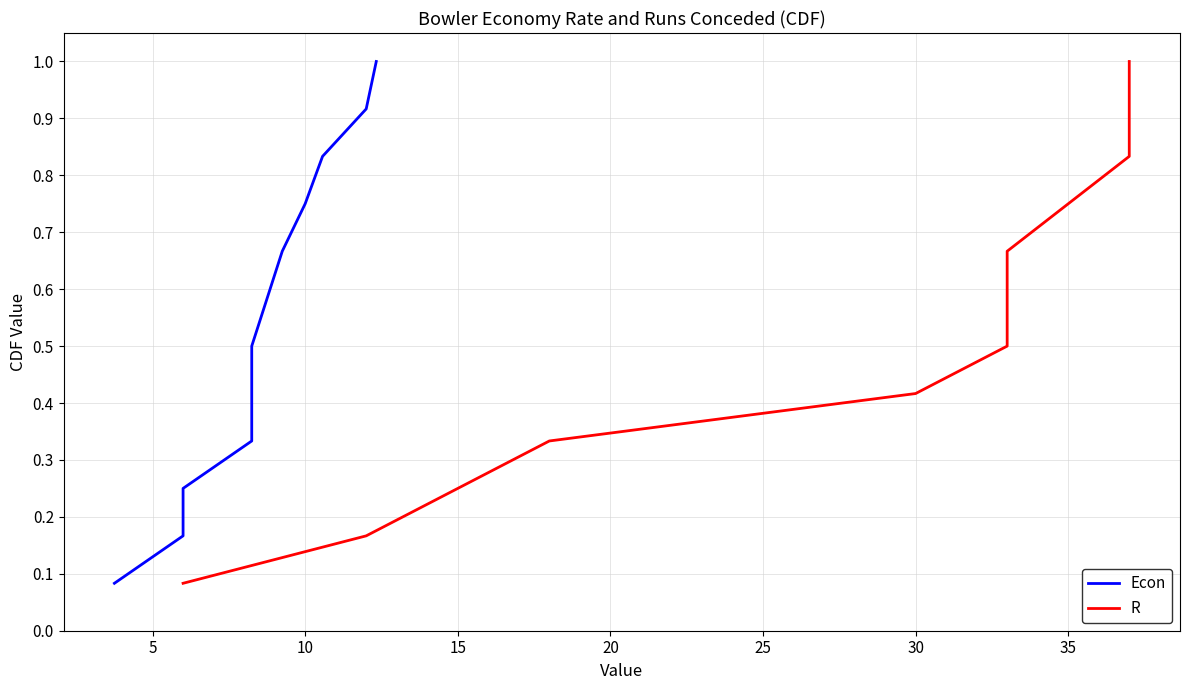

True or false: Econ has more than 0 interior local peaks.

False